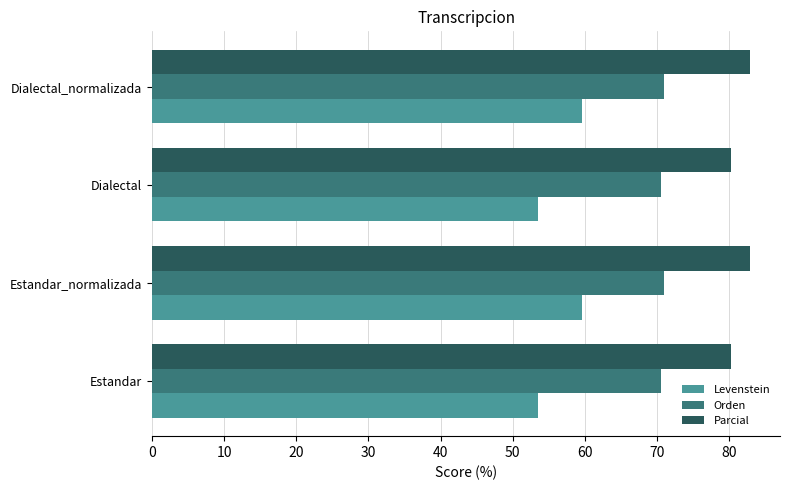

What is the smallest value displayed?

53.5